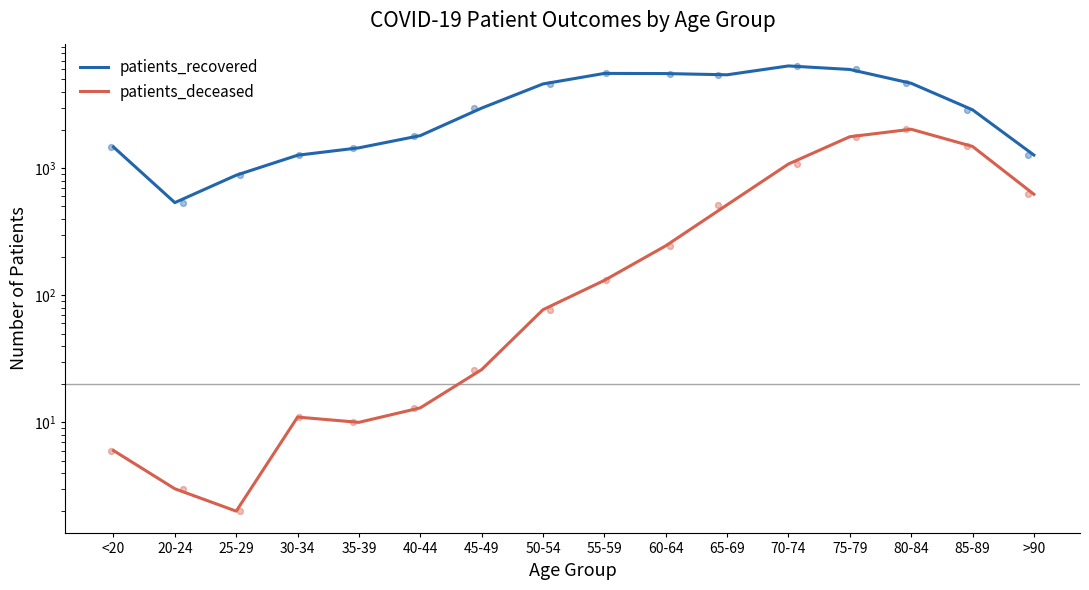

What are all the series names shown in the legend?

patients_recovered, patients_deceased